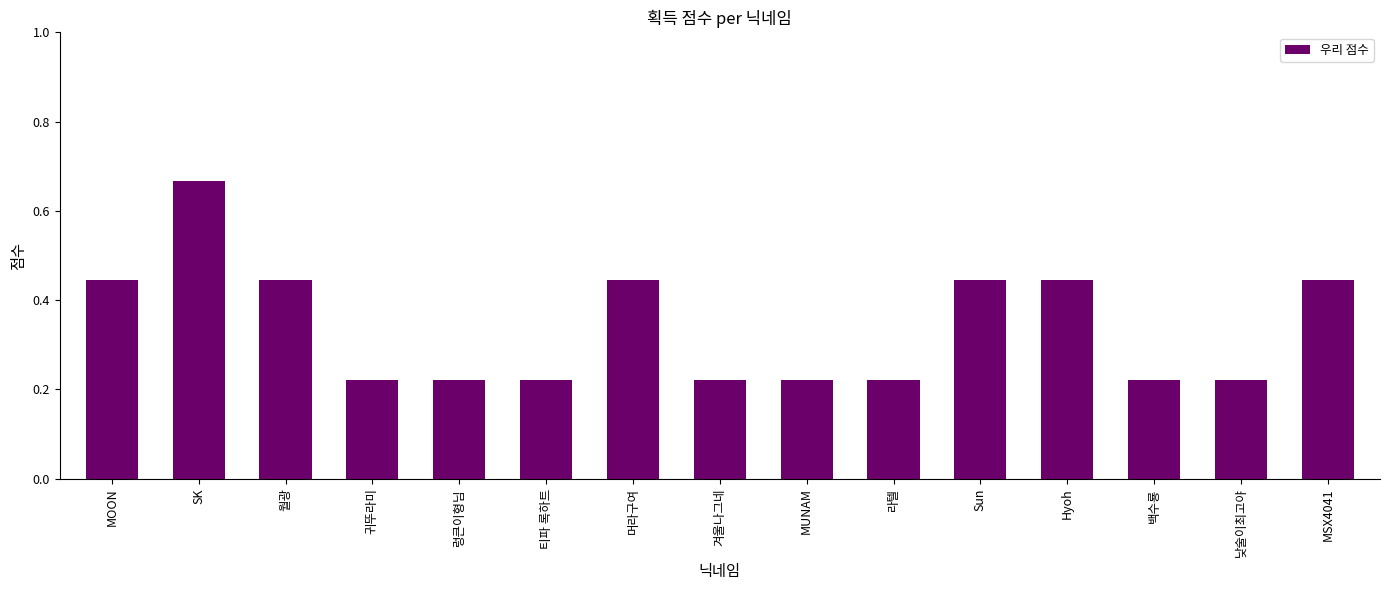

What is the label of the 7th bar from the right?

MUNAM